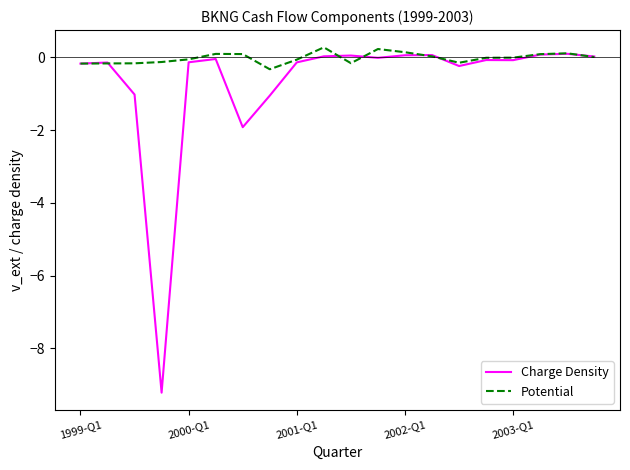

What is the sum of all Charge Density values?

-13.8